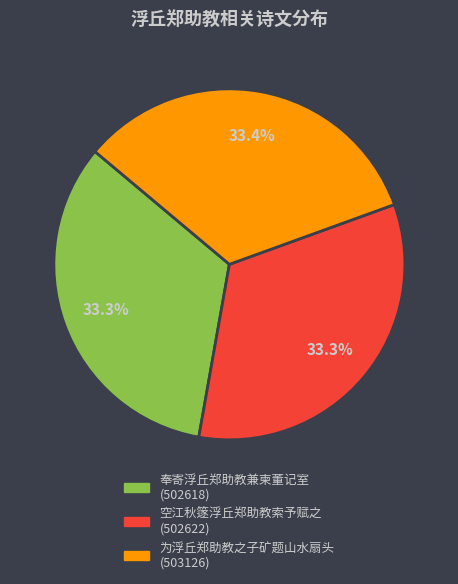

Approximately how many times larger is the value at 空江秋篴浮丘郑助教索予赋之 compared to 奉寄浮丘郑助教兼柬董记室?

1.0